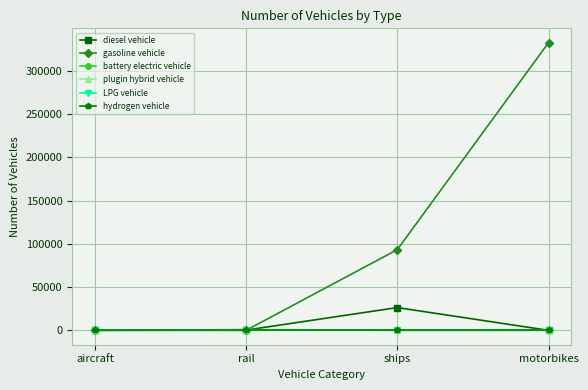

Is this an area chart (filled region under the line)?

No